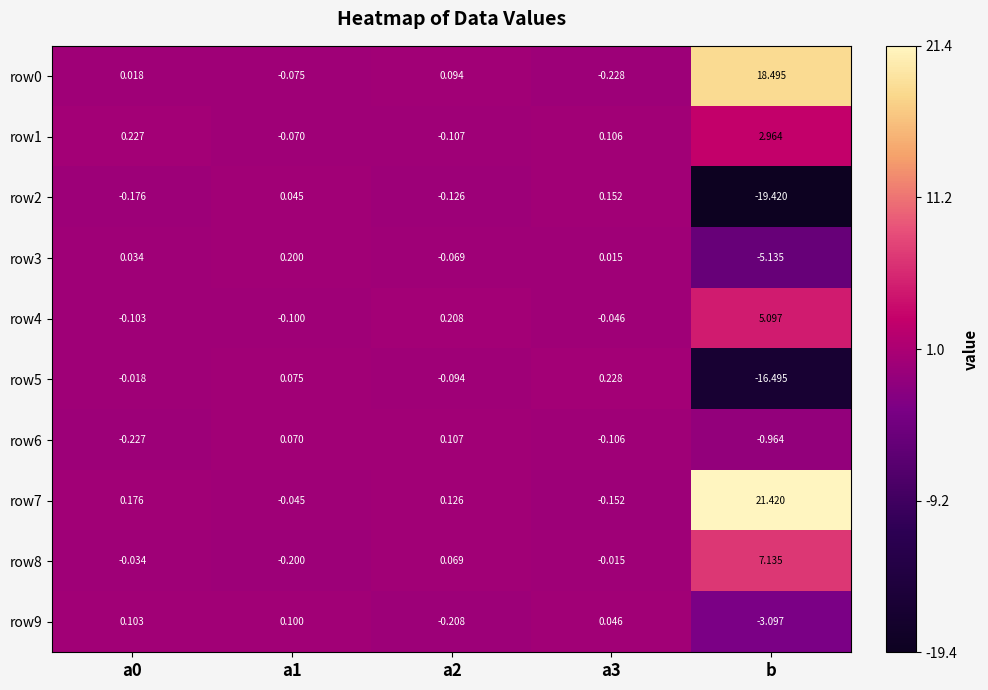

Which category has the lowest value across all series?

b